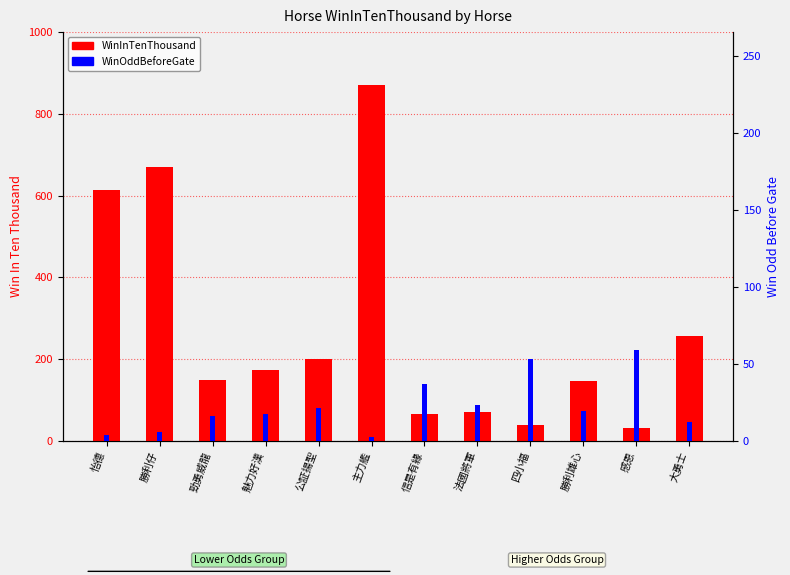

True or false: WinOddBeforeGate has a value of 16.0 at 勁勇威龍.

True